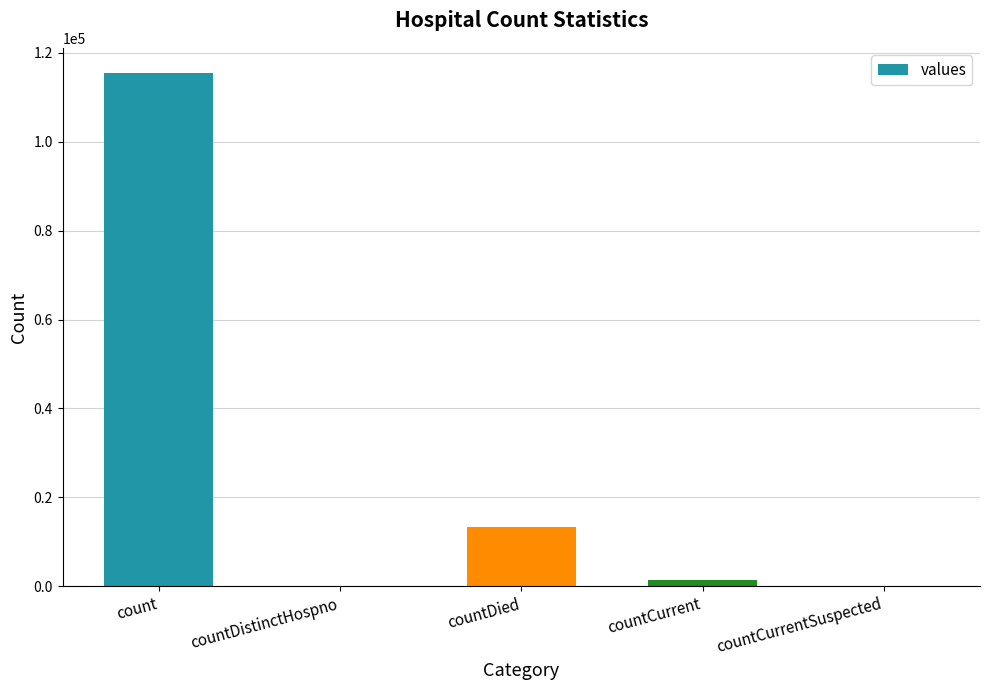

Where is the data nearest to the value 57689?

countDied